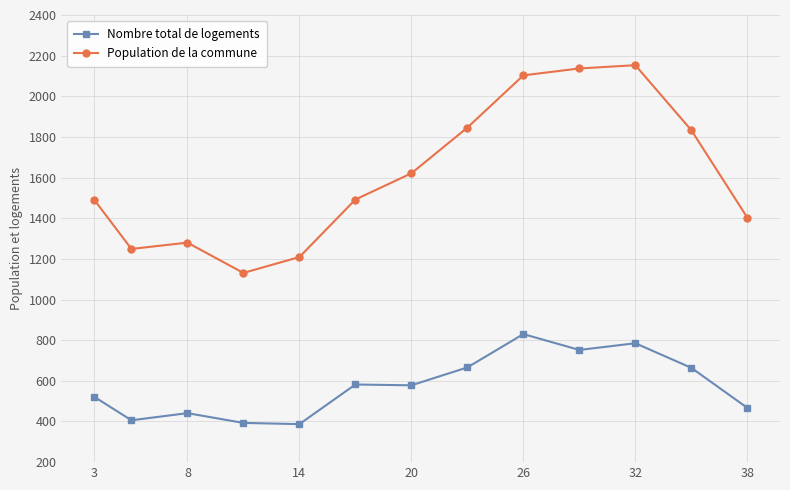

Does the chart have visible grid lines?

Yes